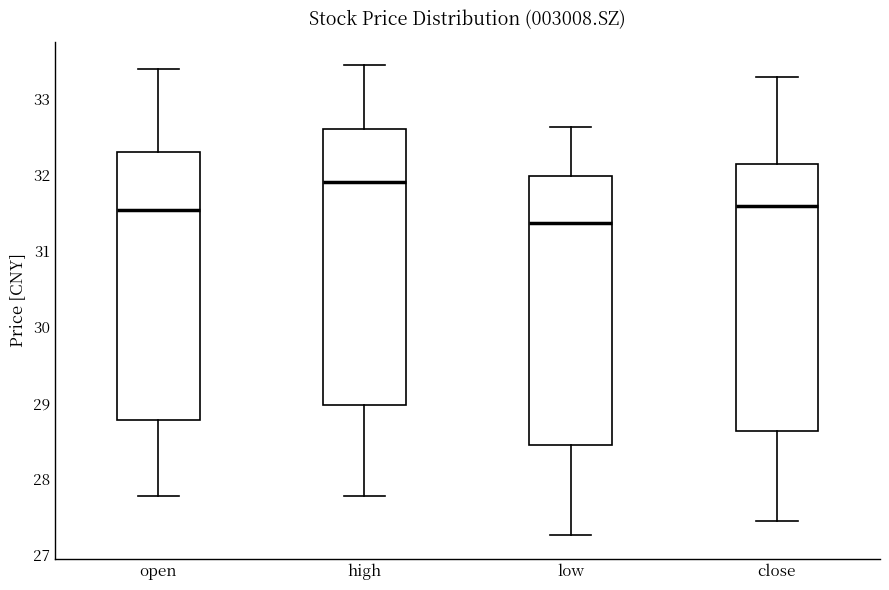

Reading left to right, read every box against the y-axis: the position of its median line, the range the box covers, and the ends of its whiskers. The values are not printed on the chart, so give them approximately, as read against the axis.

open: median 31.5, box 28.8 to 32.3, whiskers 27.8 to 33.4
high: median 31.9, box 29.0 to 32.6, whiskers 27.8 to 33.4
low: median 31.4, box 28.5 to 32.0, whiskers 27.3 to 32.6
close: median 31.6, box 28.6 to 32.1, whiskers 27.5 to 33.3